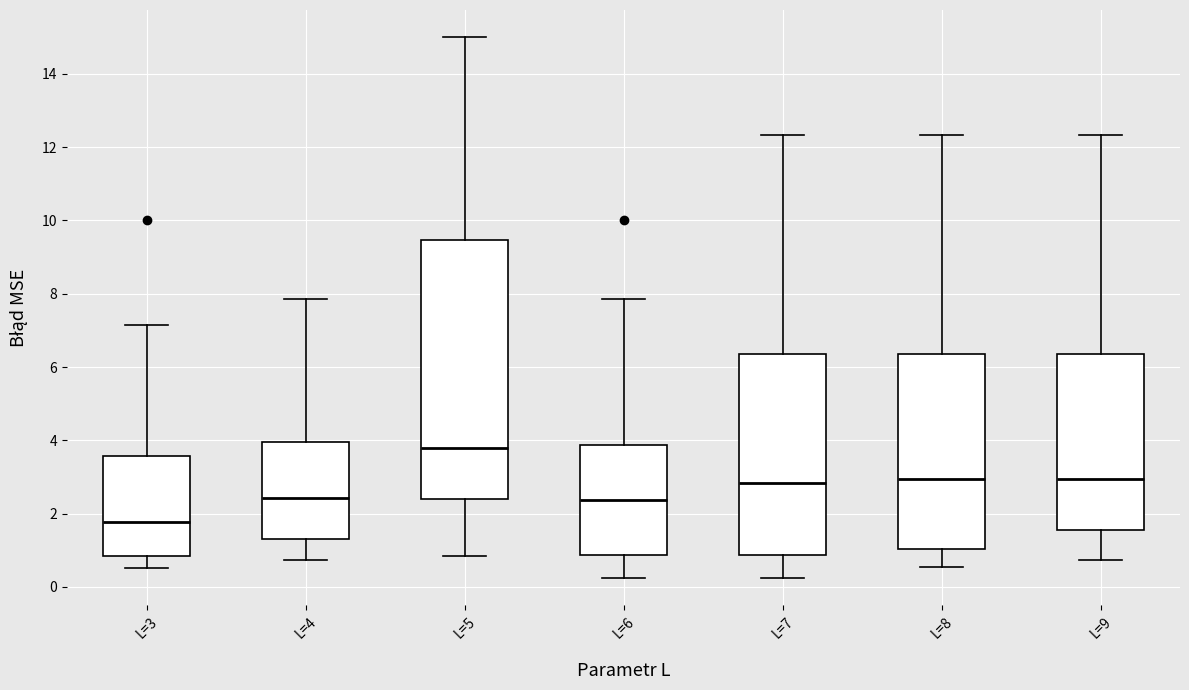

Comparing the boxes themselves (not the whiskers), which one is the tallest?

L=5